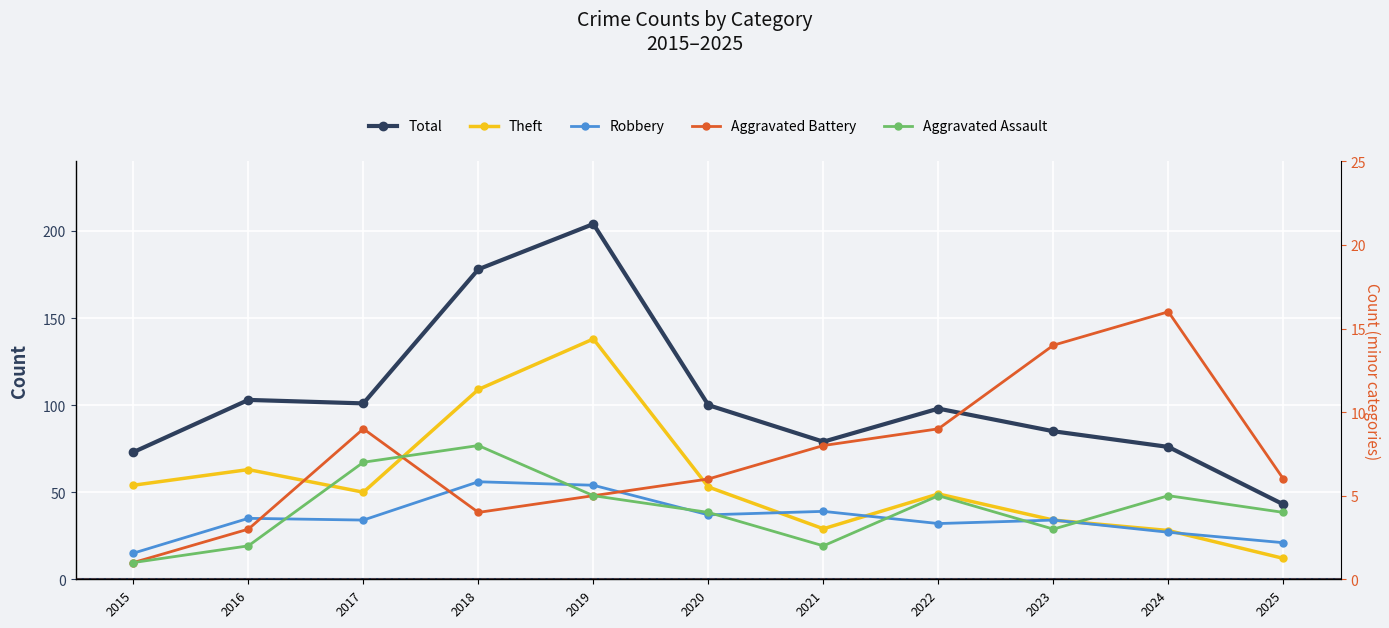

Where is Aggravated Assault nearest to the value 4?

2020